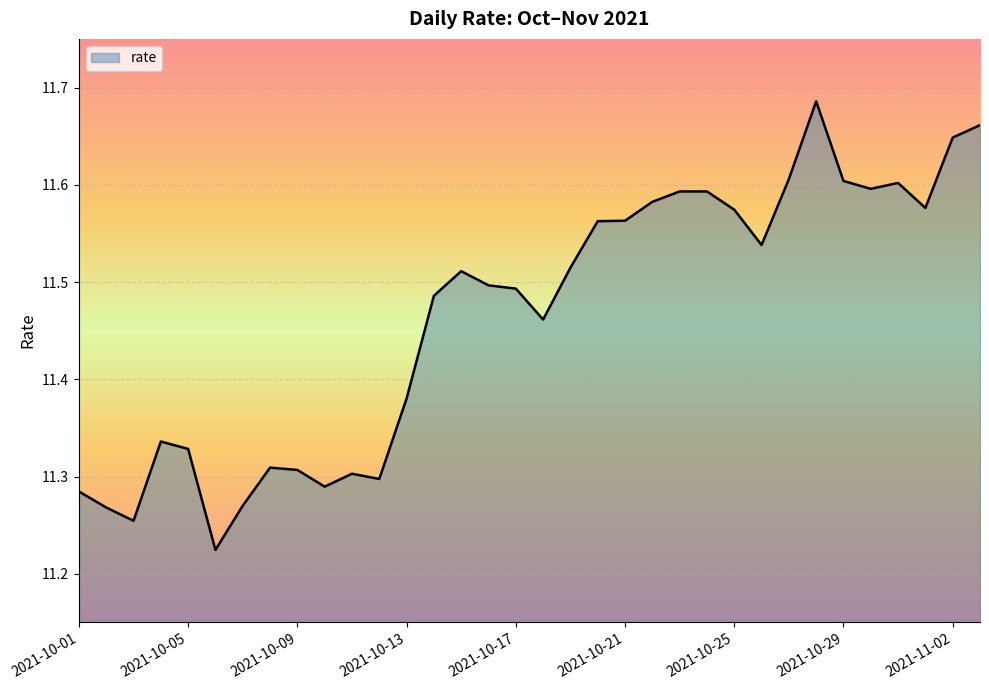

What is the difference between the maximum and minimum values?

0.5